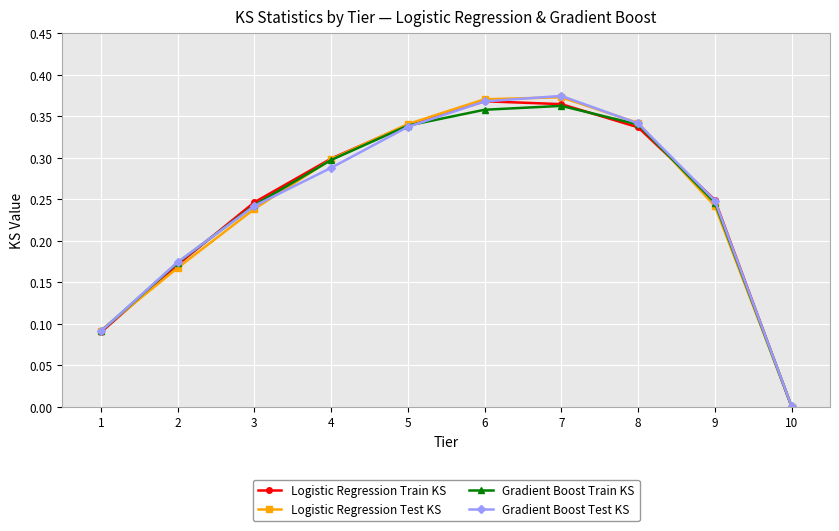

What are all the series names shown in the legend?

Logistic Regression Train KS, Logistic Regression Test KS, Gradient Boost Train KS, Gradient Boost Test KS